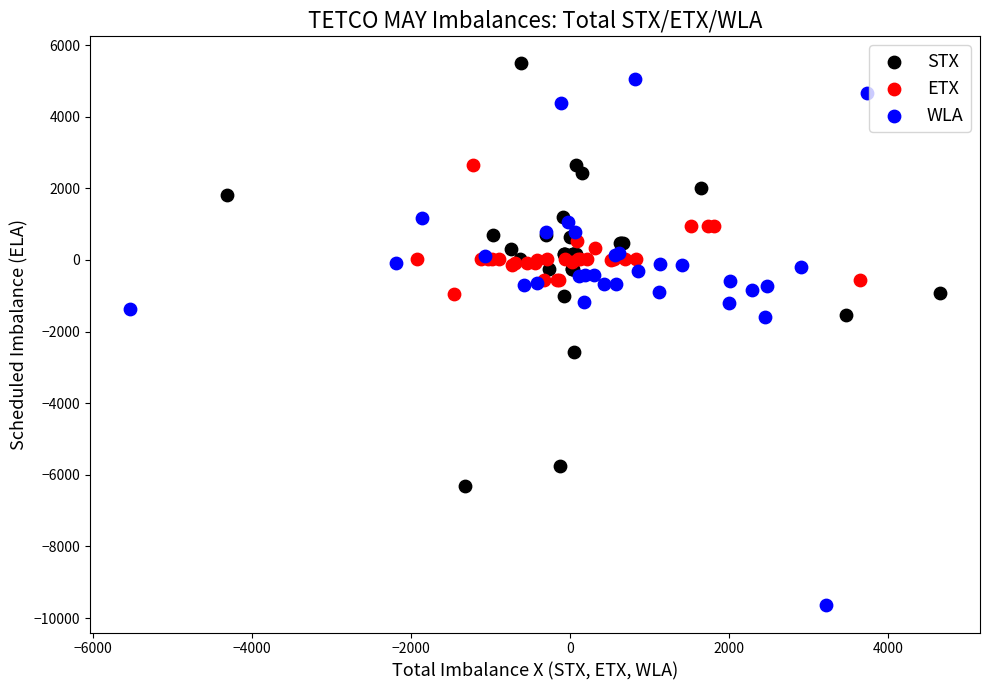

Which series contains the lowest Y value?

WLA